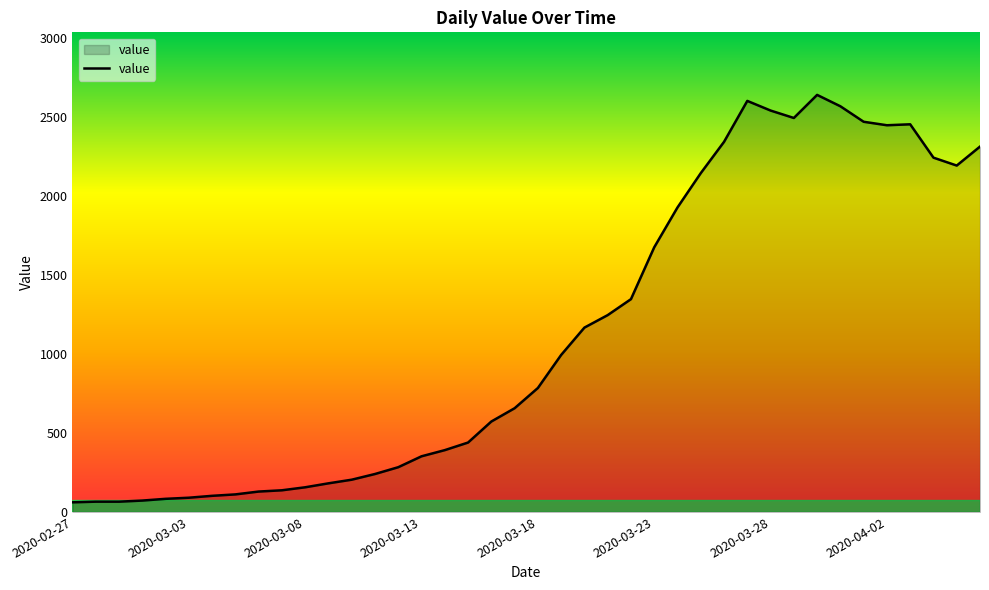

What is the minimum value shown in the chart?

61